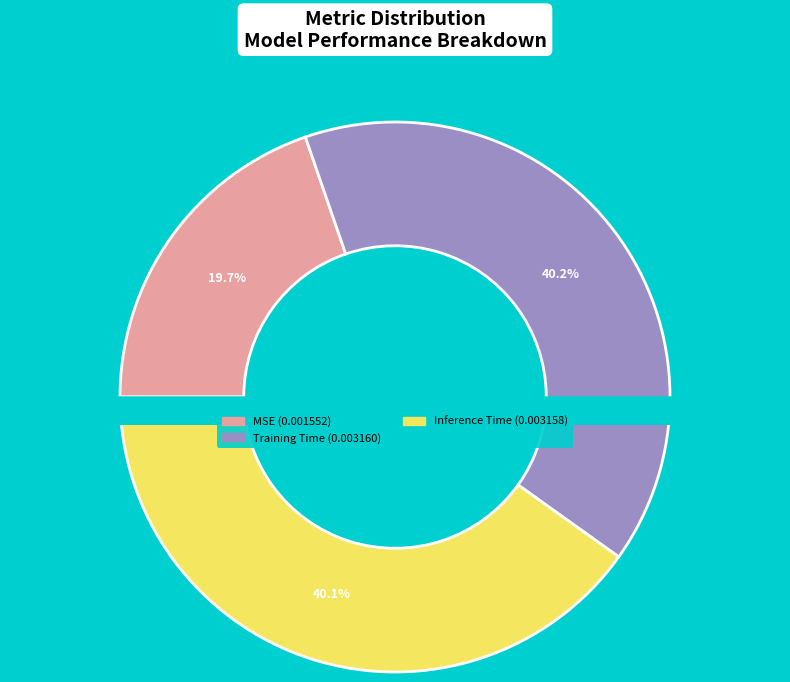

What percentage is the MSE slice, to the nearest percent?

20%